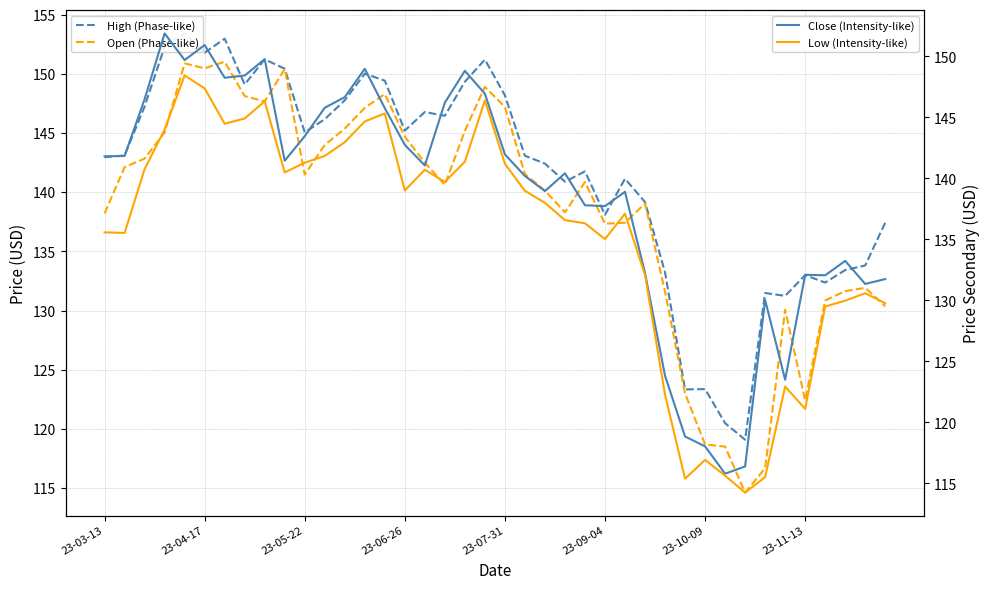

Reading left to right, what are all the values shown in this chart?

High (Phase-like): 143.0	143.1	147.2	152.3	153.4	151.8	153.0	149.1	151.2	150.4	145.1	146.2	147.8	150.0	149.4	145.2	146.8	146.5	149.3	151.2	148.2	143.1	142.4	140.9	141.8	138.1	141.2	139.2	133.2	123.3	123.4	120.5	119.1	131.5	131.2	133.0	132.4	133.4	133.8	137.4
Open (Phase-like): 138.2	142.1	142.8	145.1	150.9	150.5	151.0	148.1	147.7	150.4	141.5	144.0	145.4	147.1	148.3	144.7	142.5	140.6	145.2	148.9	147.2	141.5	140.2	138.3	140.9	137.3	137.4	139.1	131.6	123.0	118.7	118.5	114.6	116.7	130.1	122.4	130.9	131.7	131.9	130.4
Close (Intensity-like): 141.8	141.8	146.5	151.9	149.7	150.9	148.2	148.4	149.8	141.4	143.5	145.8	146.7	149.0	145.8	142.8	141.1	146.2	148.8	146.9	142.0	140.2	139.0	140.4	137.8	137.7	138.9	132.2	123.8	118.8	118.0	115.8	116.4	130.0	123.5	132.1	132.1	133.2	131.3	131.8
Low (Intensity-like): 135.6	135.5	140.8	144.0	148.4	147.4	144.5	144.9	146.3	140.5	141.3	141.8	143.0	144.7	145.3	139.0	140.7	139.7	141.4	146.4	141.2	139.0	138.0	136.6	136.3	135.0	137.1	132.1	122.3	115.4	116.9	115.6	114.2	115.5	122.9	121.1	129.5	130.0	130.6	129.8